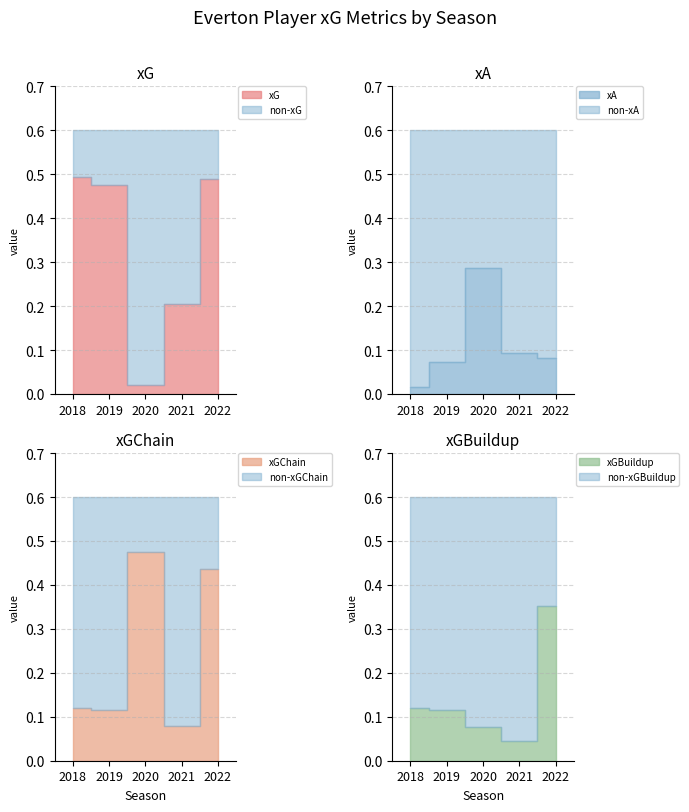

List the series in order of their peak value, lowest first.

xA, xGBuildup, xGChain, xG